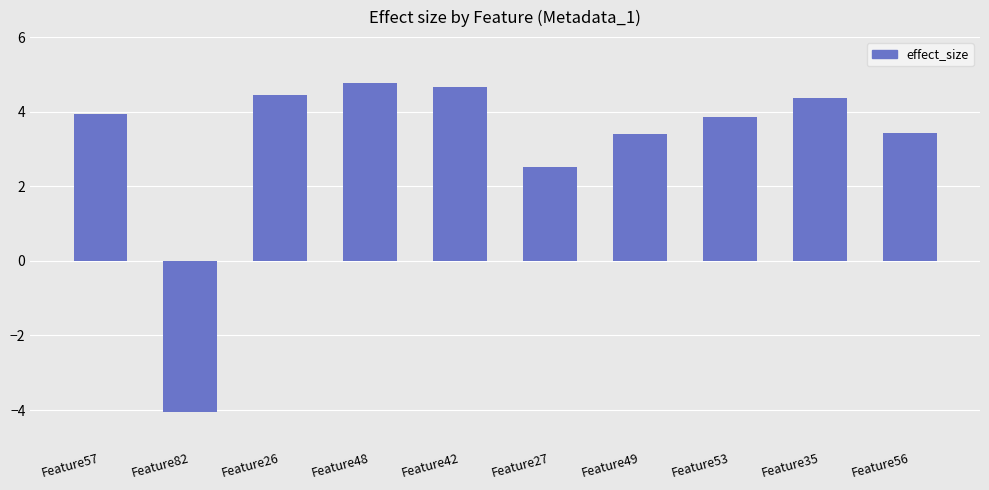

What is the sum of all values?

31.3